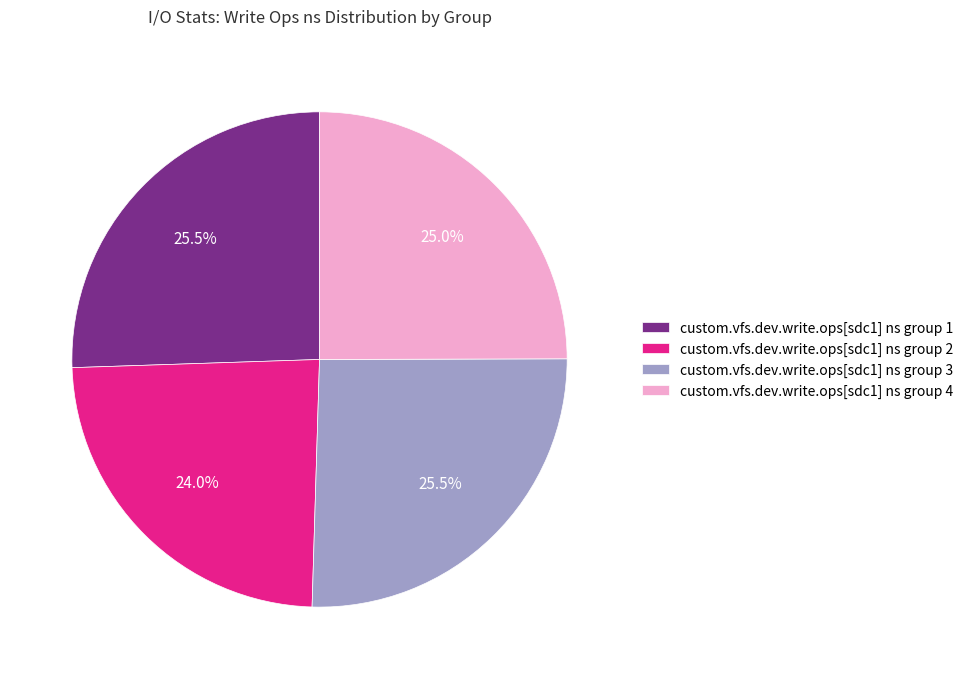

Which has a higher value, custom.vfs.dev.write.ops[sdc1] ns group 3 or custom.vfs.dev.write.ops[sdc1] ns group 4?

custom.vfs.dev.write.ops[sdc1] ns group 3